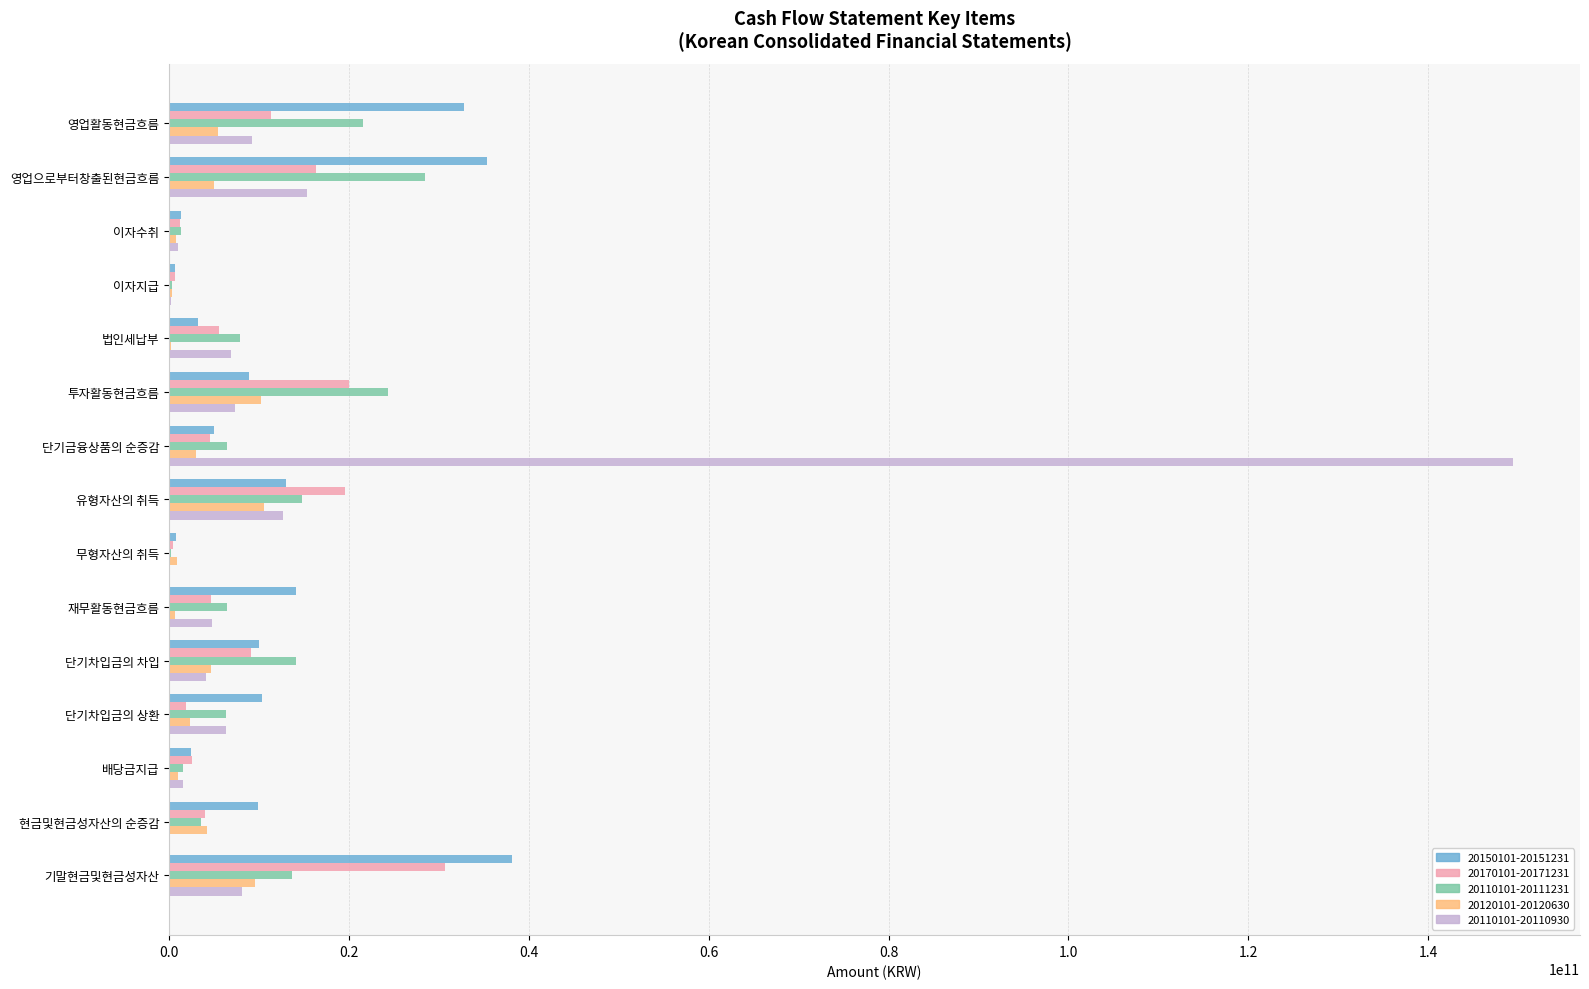

Between 배당금지급 and 현금및현금성자산의 순증감, which series saw the biggest shift?

20150101-20151231